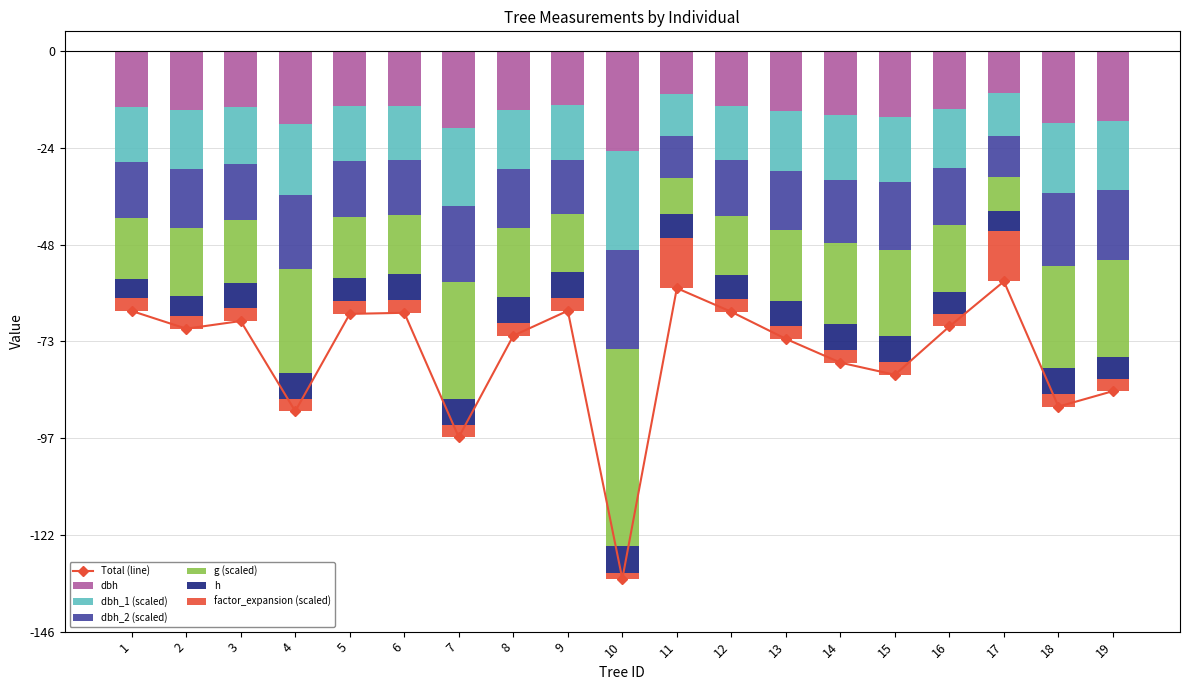

At 15, list the series in order from smallest to largest.

g, dbh_2, dbh, dbh_1, h, factor_expansion